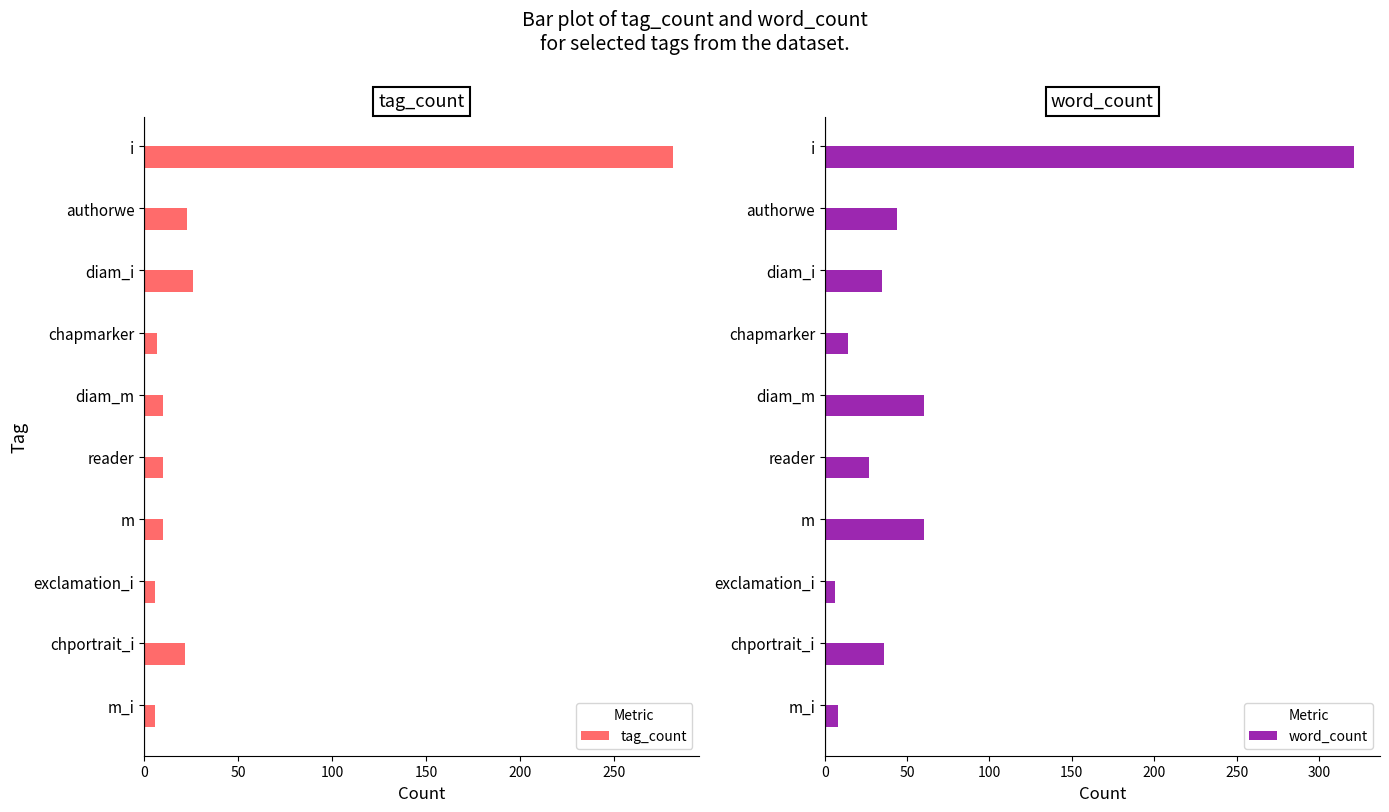

Is it true that tag_count equals 8 at authorwe?

False